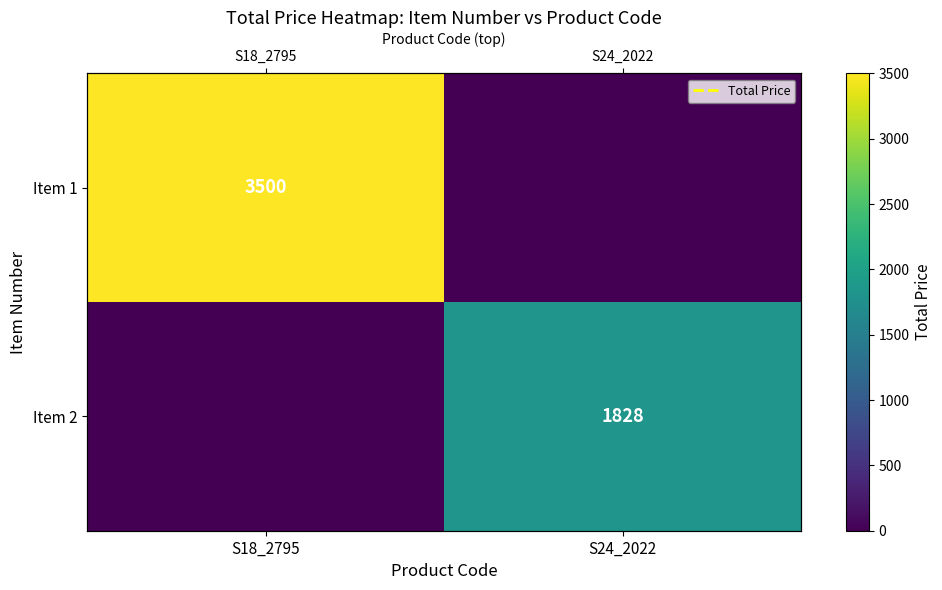

What is the sum of all Item 1 values?

3500